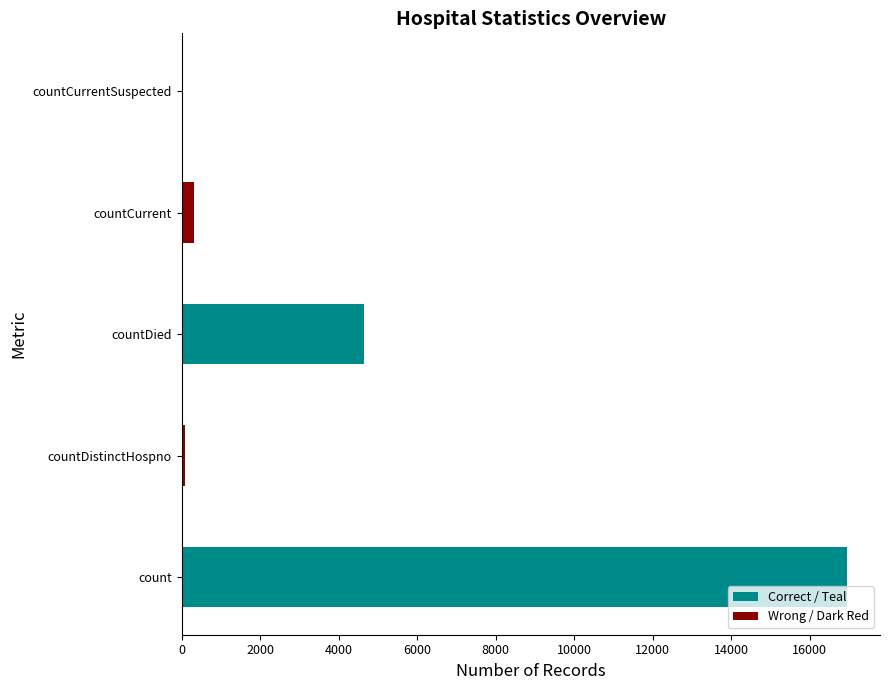

What position from the right is countCurrent?

2